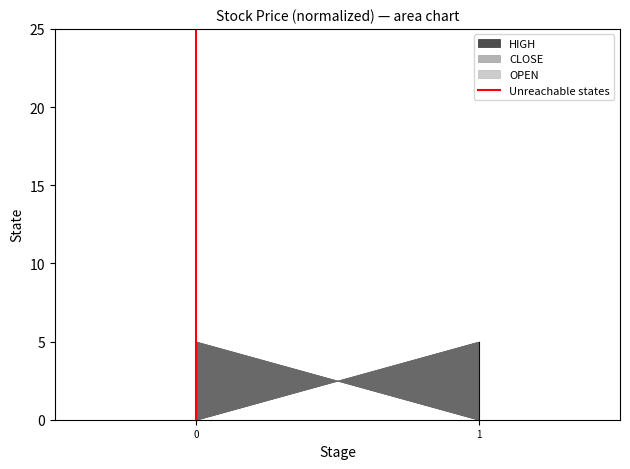

How many values are between 0 and 1?

2